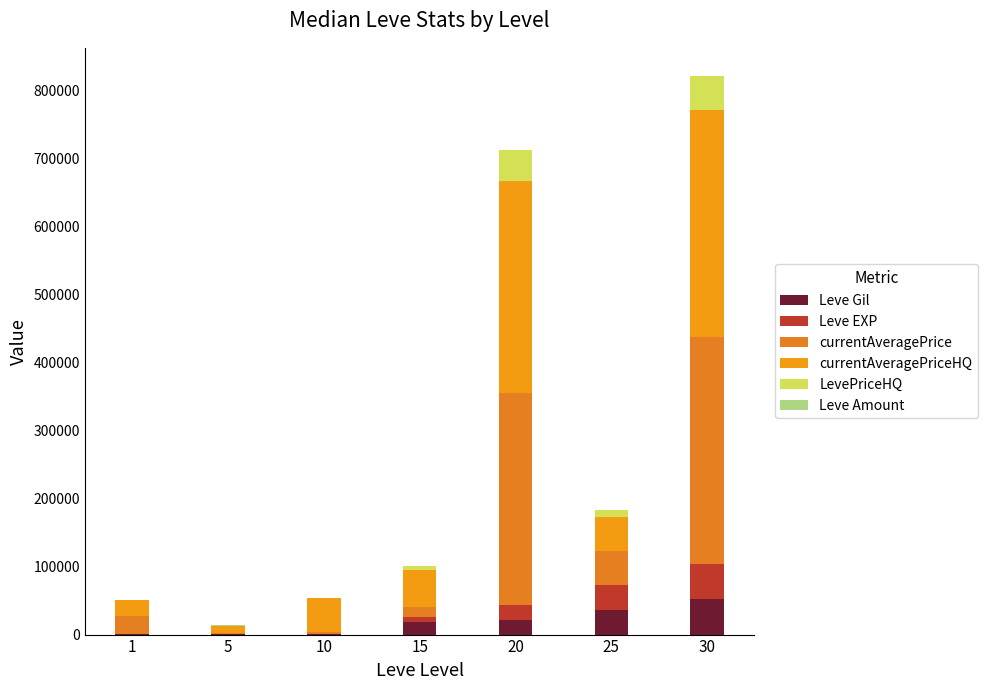

Which has a higher value, 25 or 15?

25